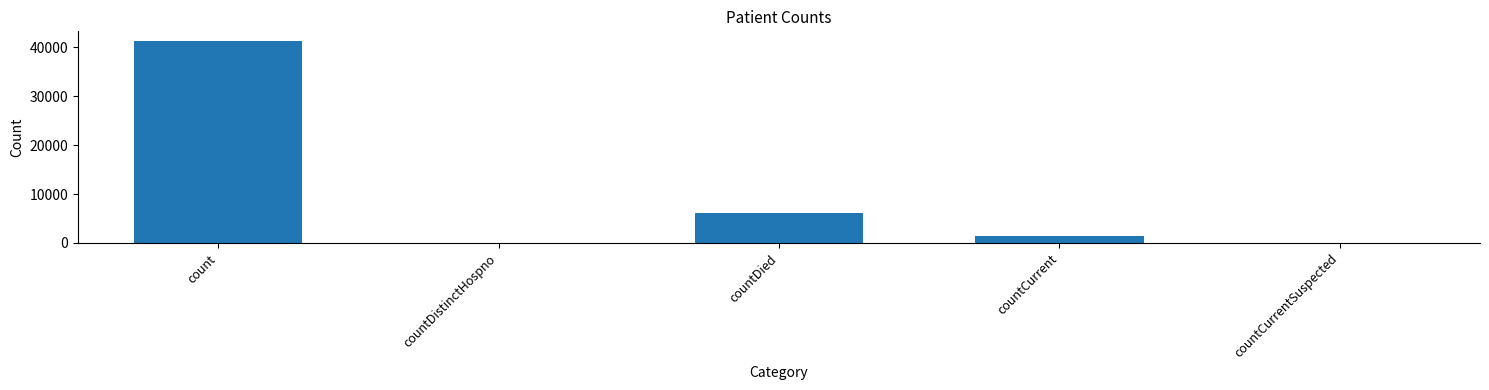

What is the difference between the values at countDistinctHospno and count?

41157